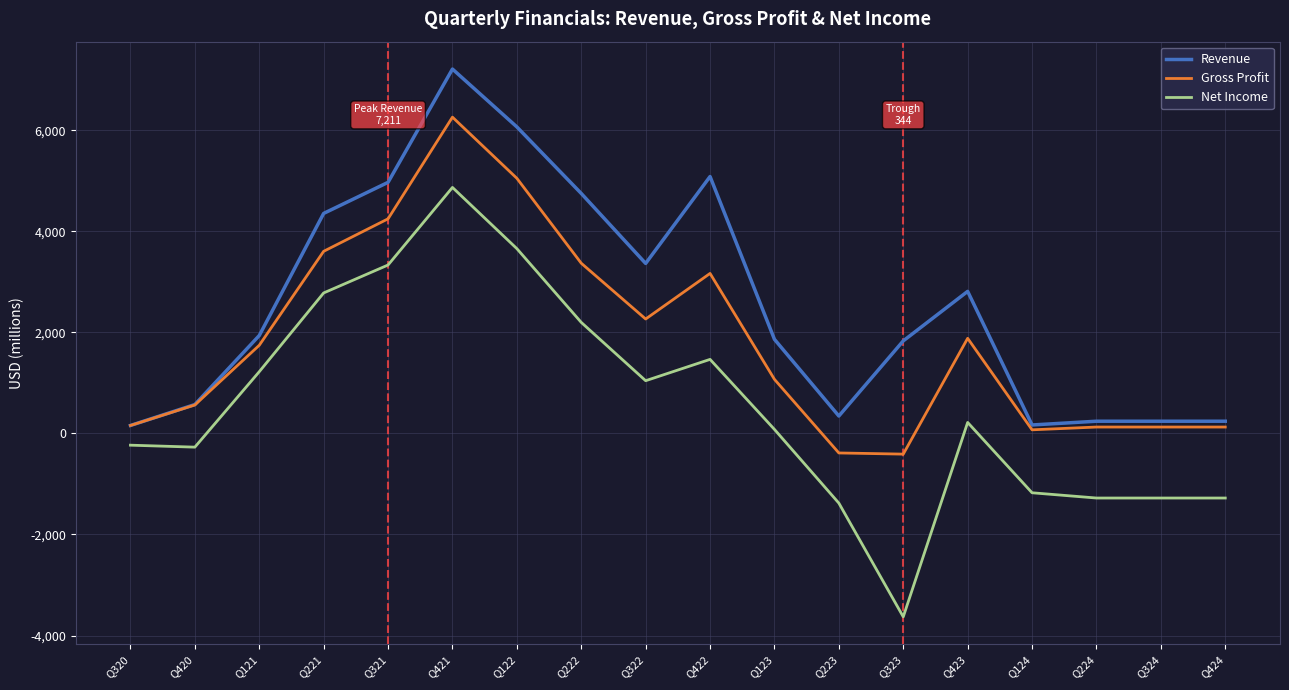

Which category has the lowest value in the Net Income series?

Q323